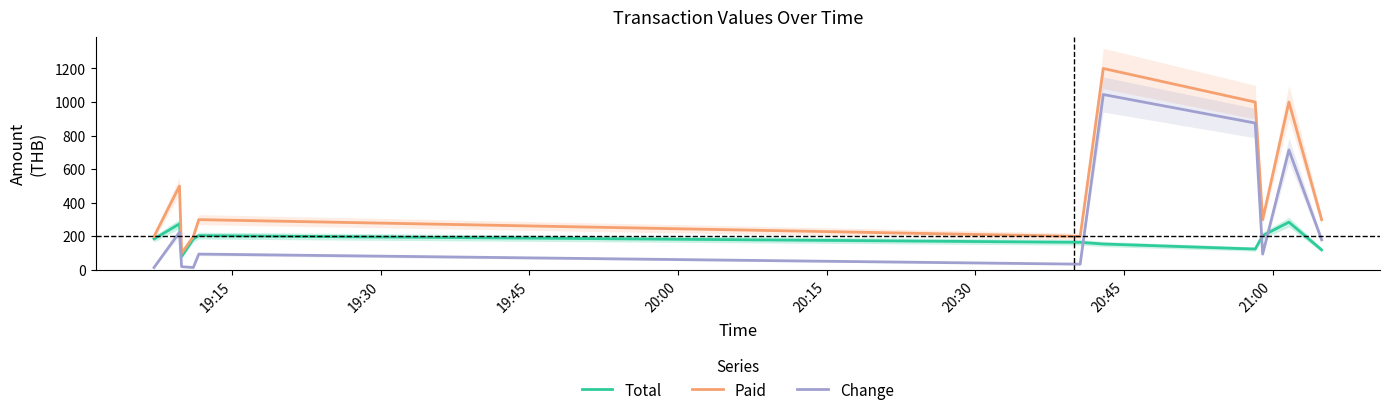

What is the maximum value for Total?

285